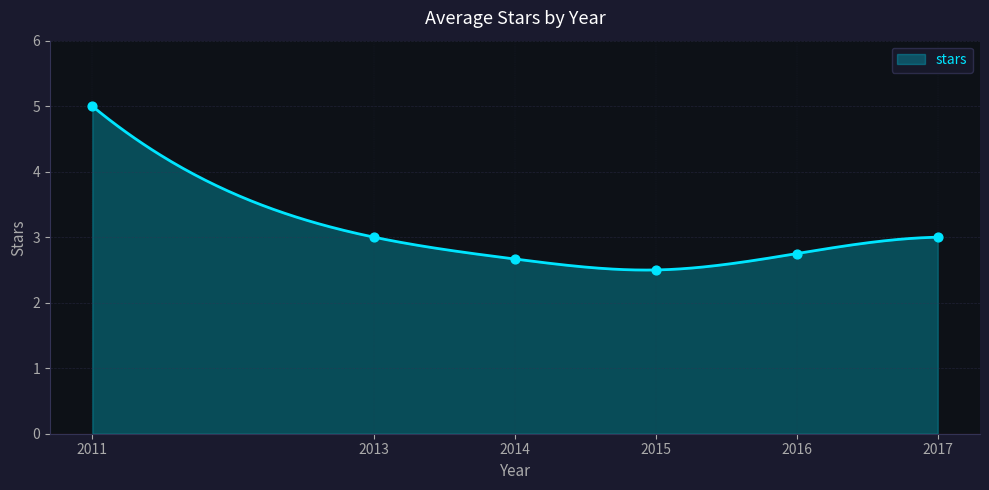

Between 2017 and 2014, which is larger?

2017